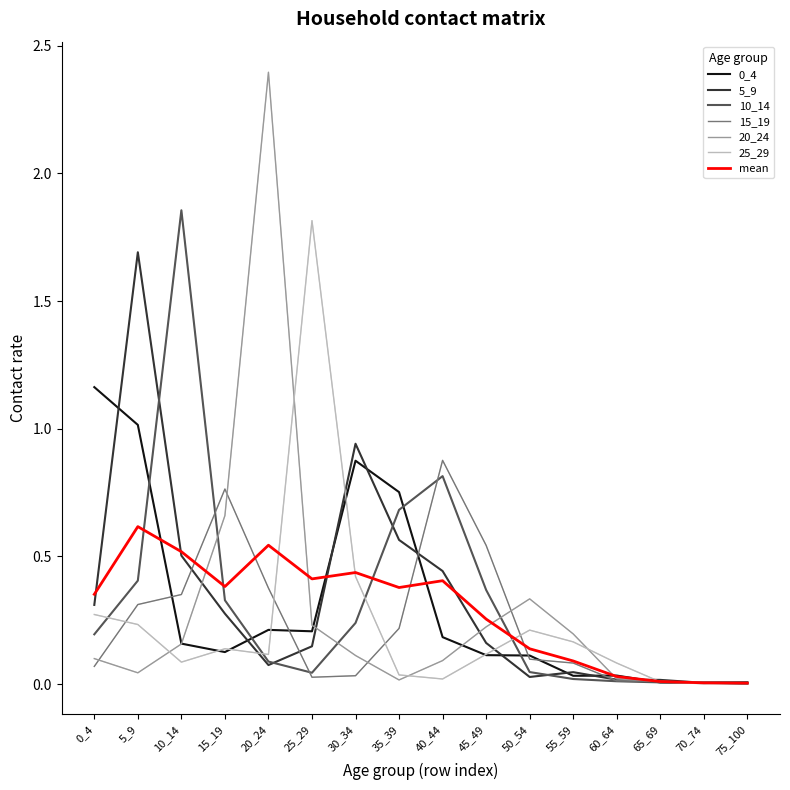

True or false: 25_29 has a value of 1.8 at 25_29.

True